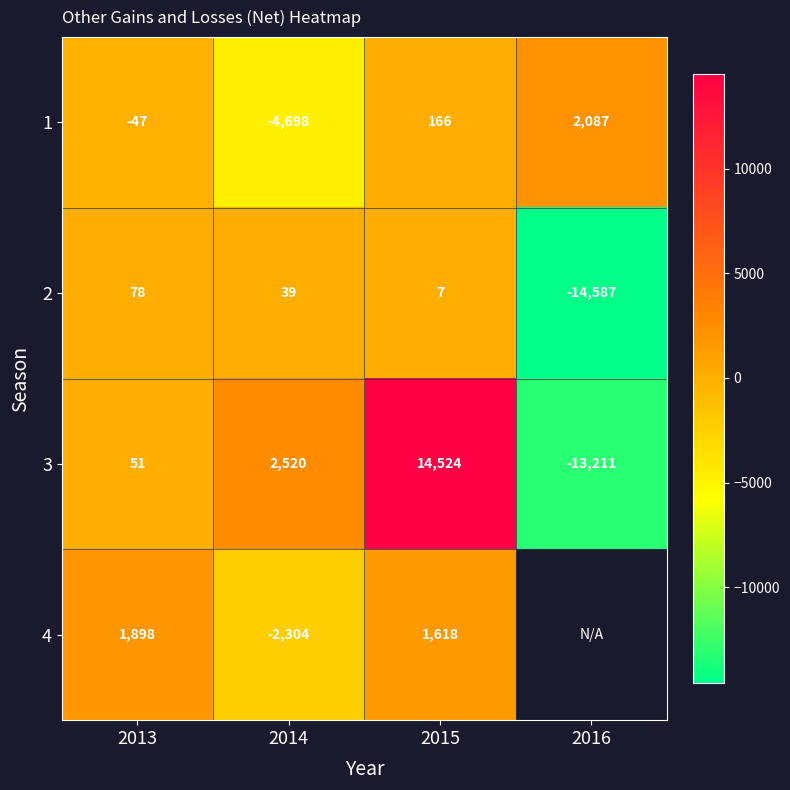

At how many categories does at least one series exceed 4432?

1